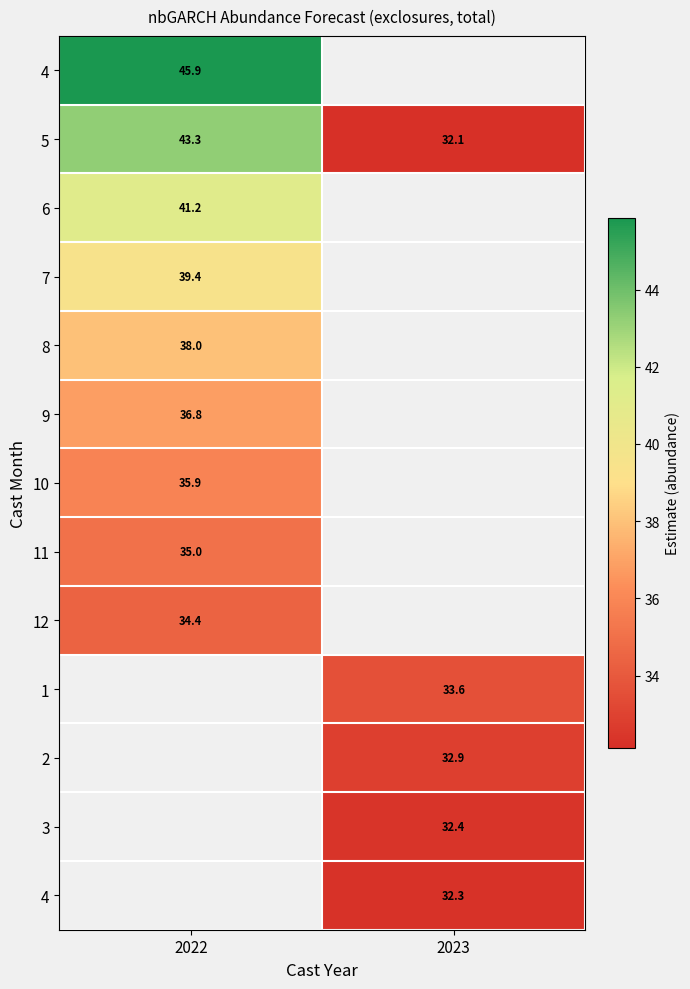

Which label corresponds to the largest value in the chart?

2022